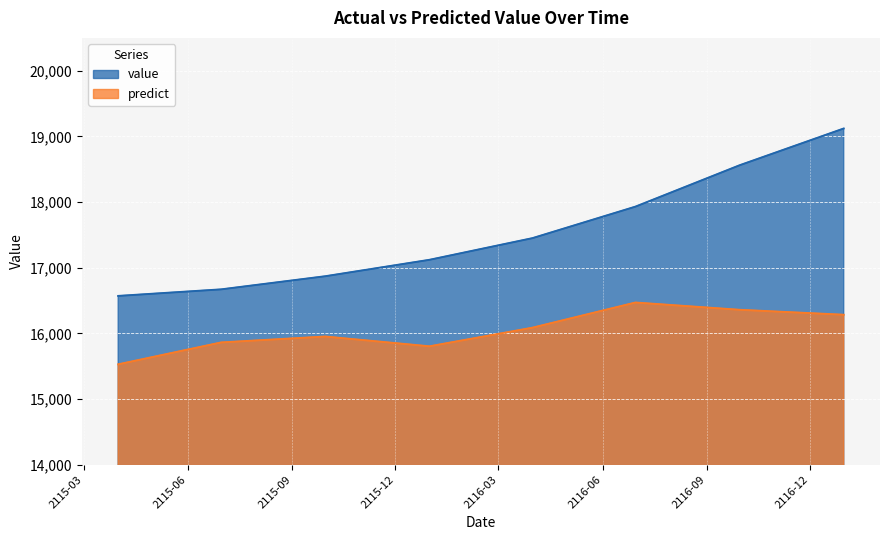

Rank the series by their average value, from highest to lowest.

value, predict